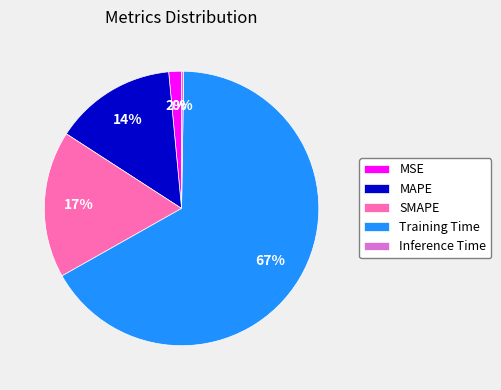

Between MSE and MAPE, which is larger?

MAPE